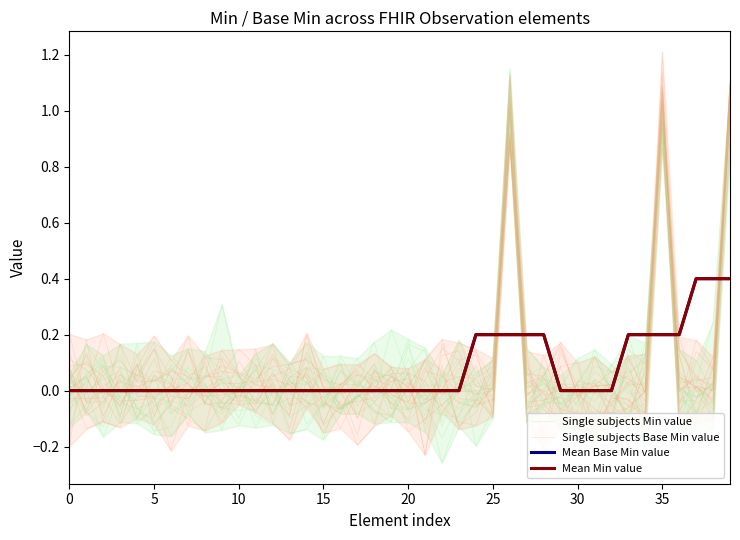

Reading right to left, extract all data points from this chart.

Single subjects Min value: 1.0	-0.1	-0.2	0.0	0.9	0.1	-0.1	-0.0	0.1	-0.0	-0.0	-0.0	0.0	0.9	0.0	-0.0	-0.1	0.0	-0.0	0.1	-0.1	-0.1	0.0	-0.1	-0.0	-0.1	-0.2	0.0	-0.0	-0.0	0.0	-0.0	0.1	0.1	-0.0	-0.0	0.1	0.1	-0.0	0.0
Single subjects Base Min value: 0.9	-0.1	0.0	0.1	0.9	-0.1	-0.0	-0.0	0.1	-0.1	0.1	0.0	-0.0	0.9	-0.0	0.1	0.1	0.2	0.0	-0.1	0.0	0.0	0.1	0.0	0.0	0.2	-0.1	0.0	-0.0	0.1	0.1	-0.1	-0.1	-0.1	0.2	0.0	0.1	0.1	-0.1	0.1
Mean Base Min value: 0.4	0.4	0.4	0.2	0.2	0.2	0.2	0.0	0.0	0.0	0.0	0.2	0.2	0.2	0.2	0.2	0.0	0.0	0.0	0.0	0.0	0.0	0.0	0.0	0.0	0.0	0.0	0.0	0.0	0.0	0.0	0.0	0.0	0.0	0.0	0.0	0.0	0.0	0.0	0.0
Mean Min value: 0.4	0.4	0.4	0.2	0.2	0.2	0.2	0.0	0.0	0.0	0.0	0.2	0.2	0.2	0.2	0.2	0.0	0.0	0.0	0.0	0.0	0.0	0.0	0.0	0.0	0.0	0.0	0.0	0.0	0.0	0.0	0.0	0.0	0.0	0.0	0.0	0.0	0.0	0.0	0.0